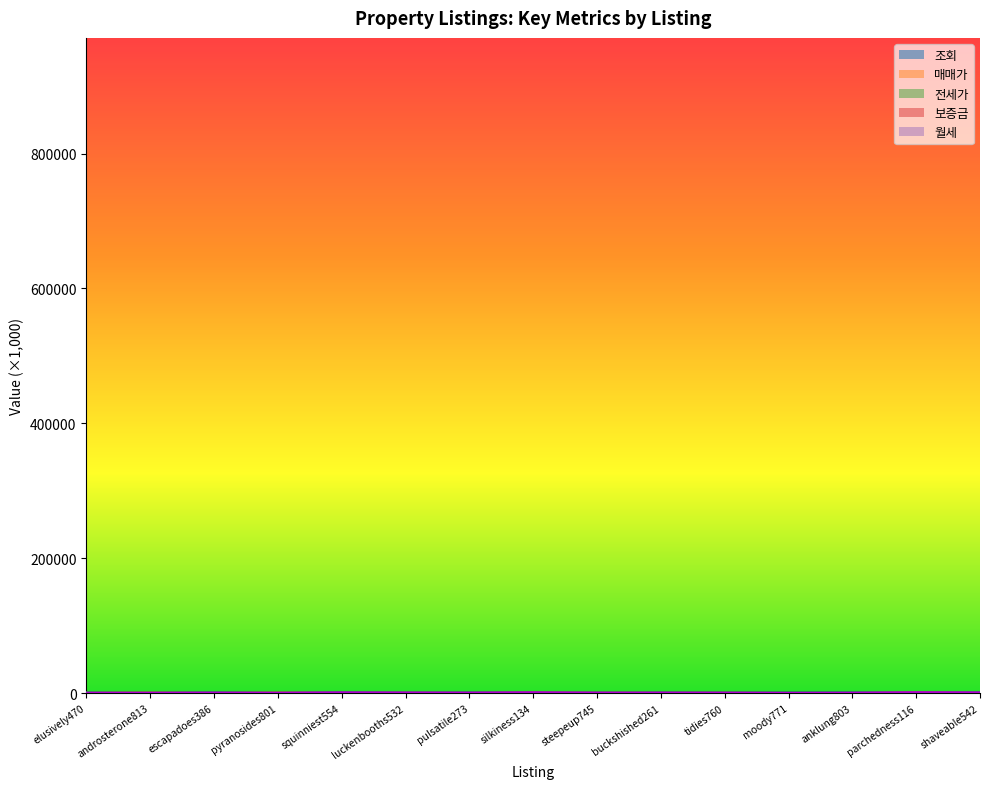

How many values in the 매매가 series exceed 463?

8